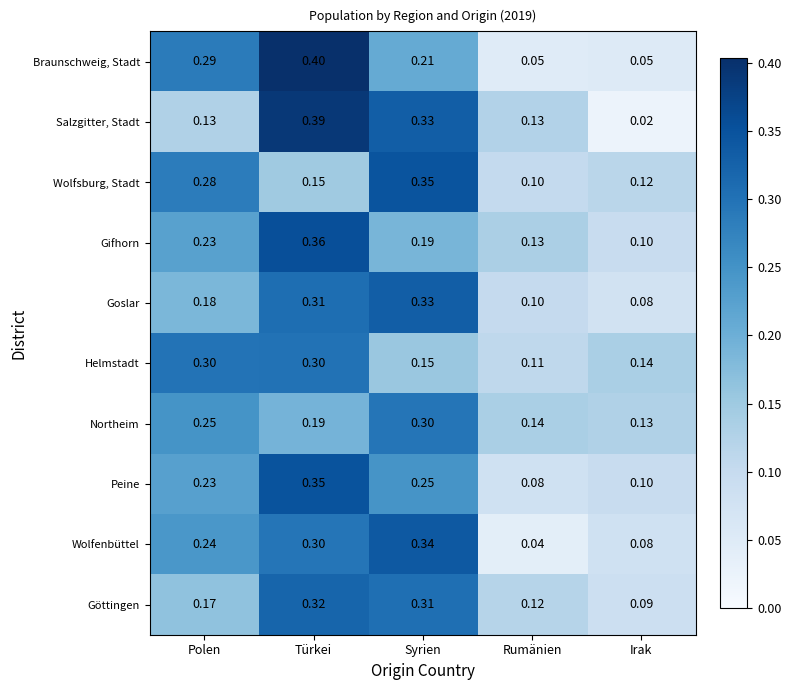

Is the value of Gifhorn at Syrien greater than the value of Salzgitter, Stadt at Türkei?

No